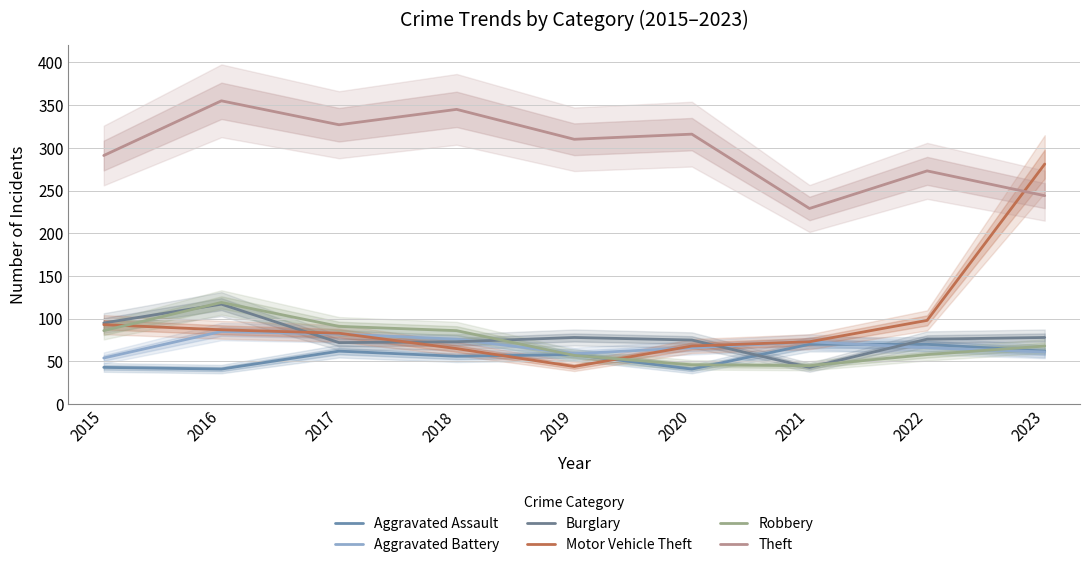

How many intersections are there between Robbery and Aggravated Battery?

2